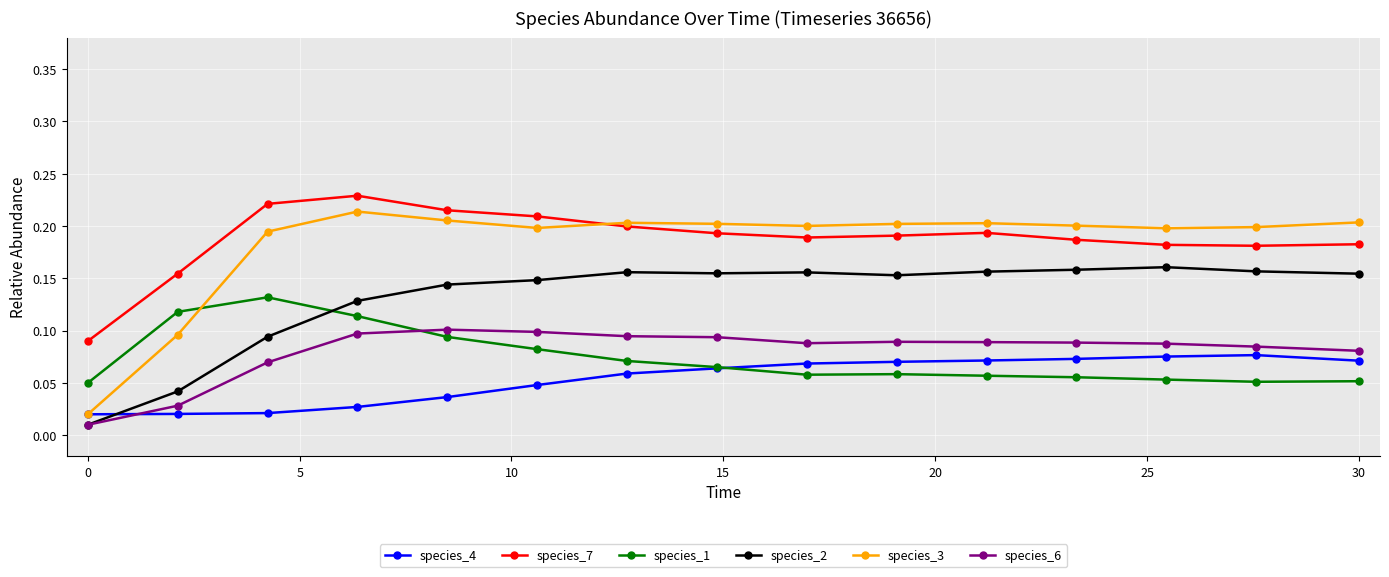

Which series has the largest range (max minus min)?

species_3